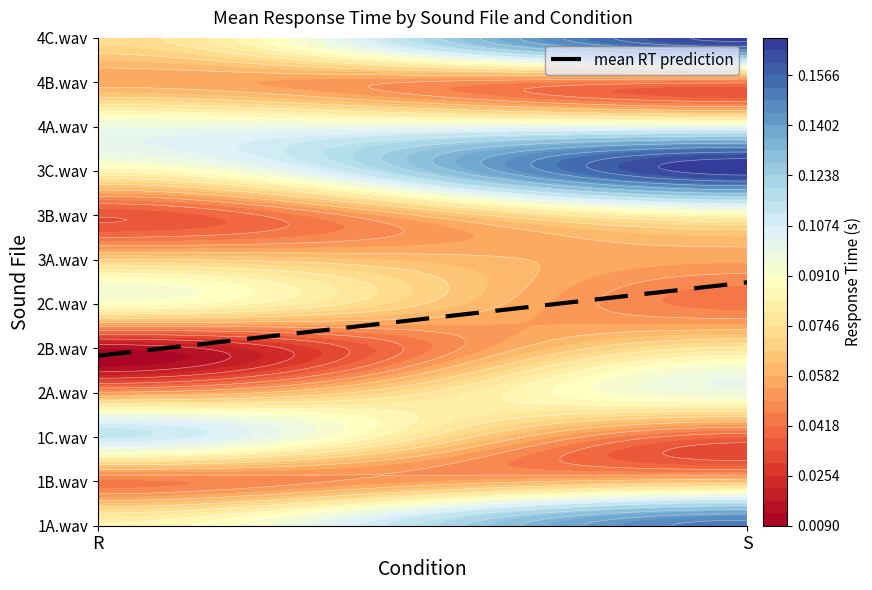

At which label does the data first exceed 5?

S